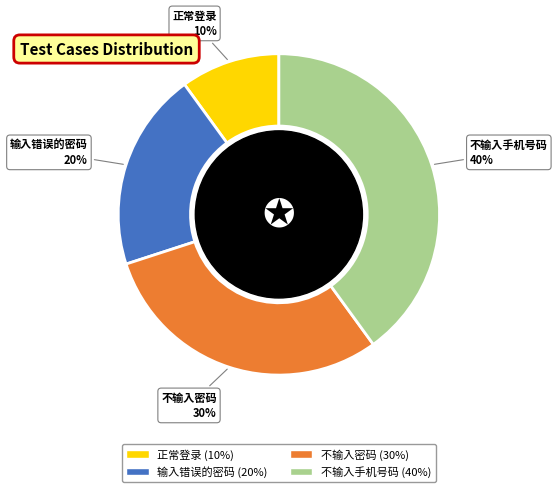

Do 不输入密码 and 正常登录 together represent more than half of the pie?

No